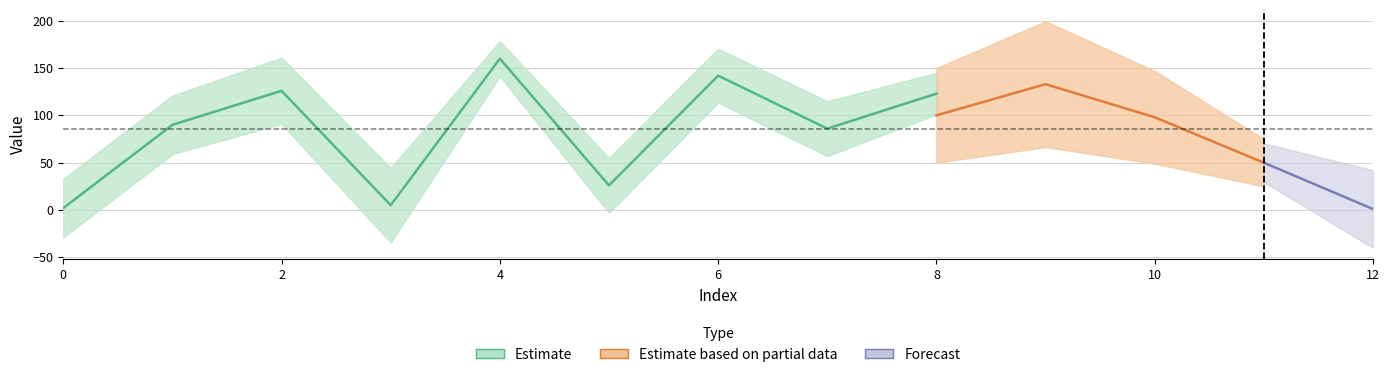

What is the value of the minx point at the 8th from the left?

86